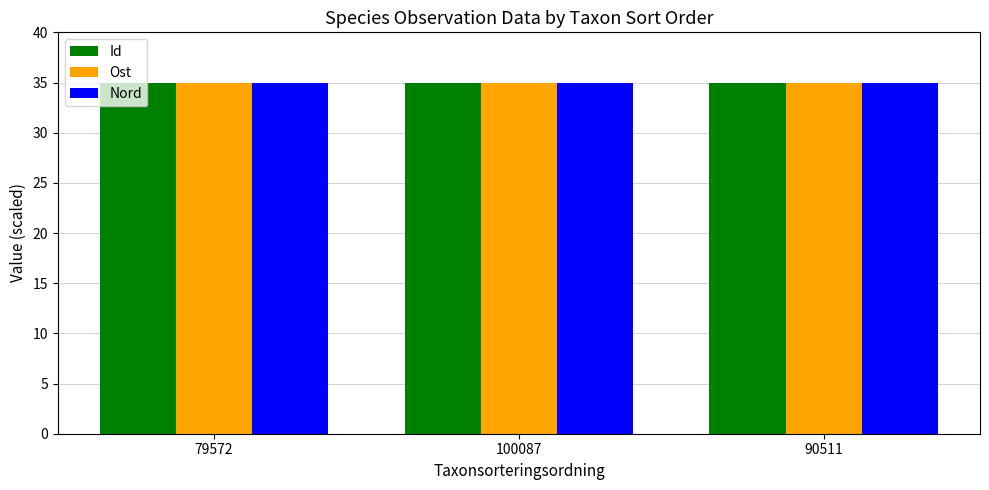

The value of Id at 100087 is 16.6. True or false?

False